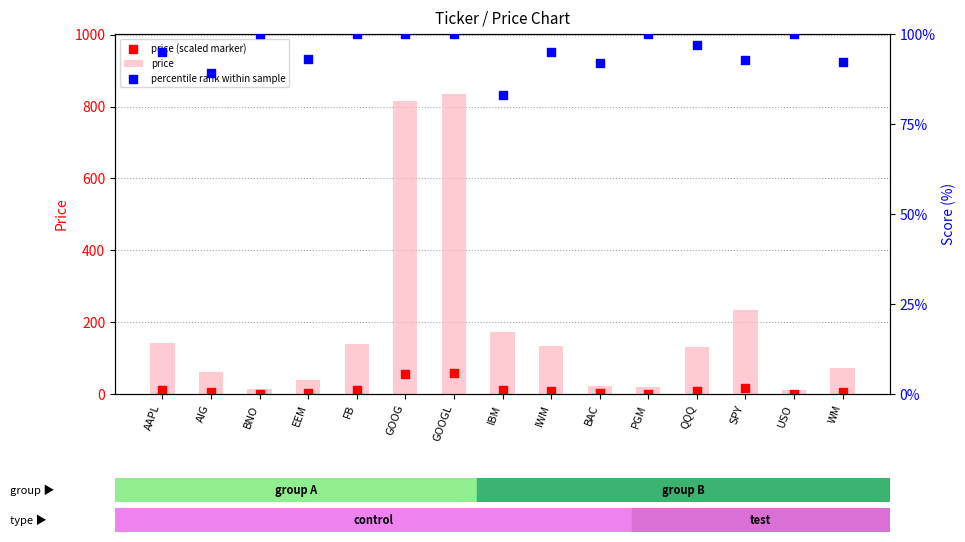

At which category is the sum across all series the highest?

GOOGL